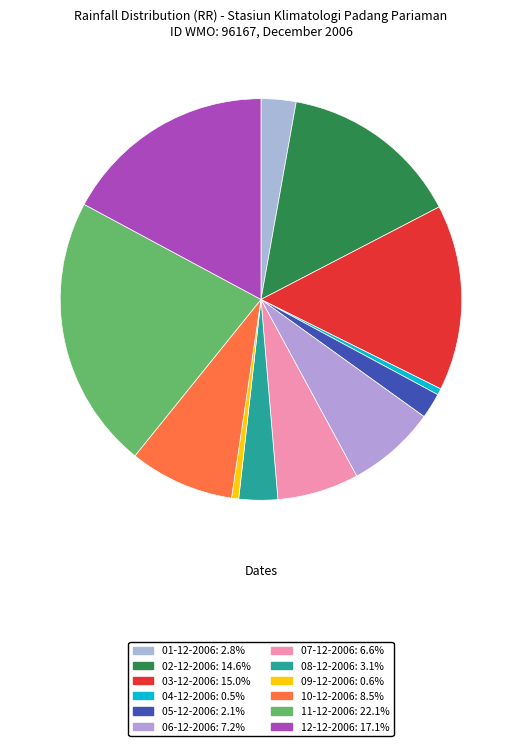

True or false: 07-12-2006 accounts for 17% of the total.

False